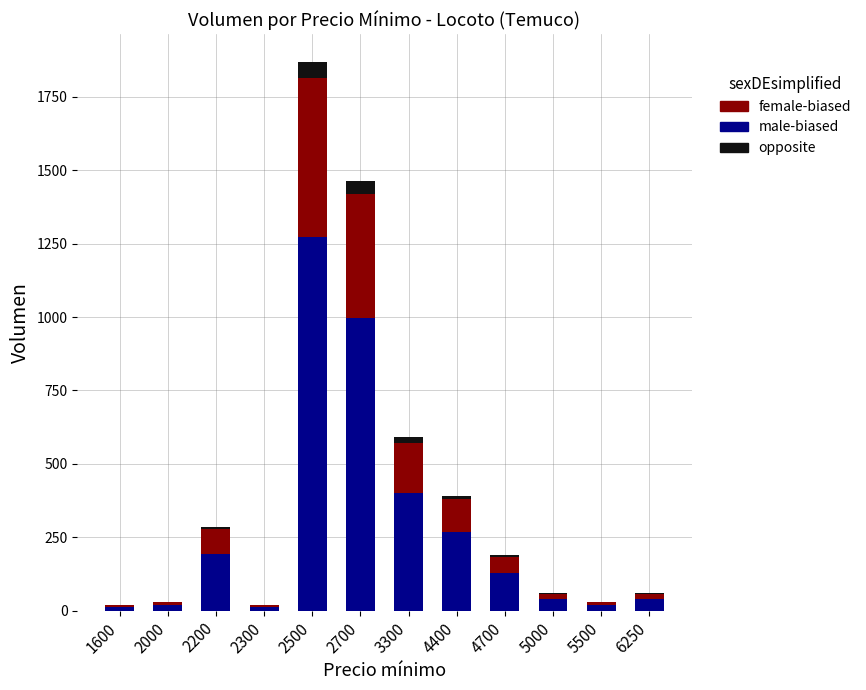

Does the chart contain stacked bars?

Yes